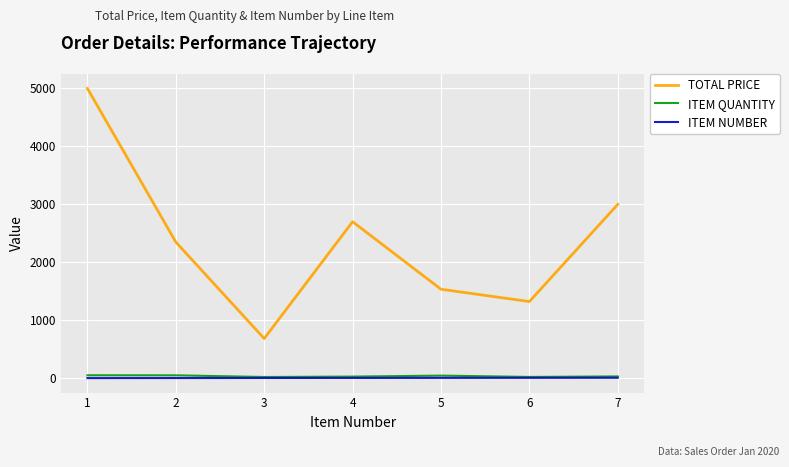

What is the highest value of the TOTAL PRICE series?

5000.0